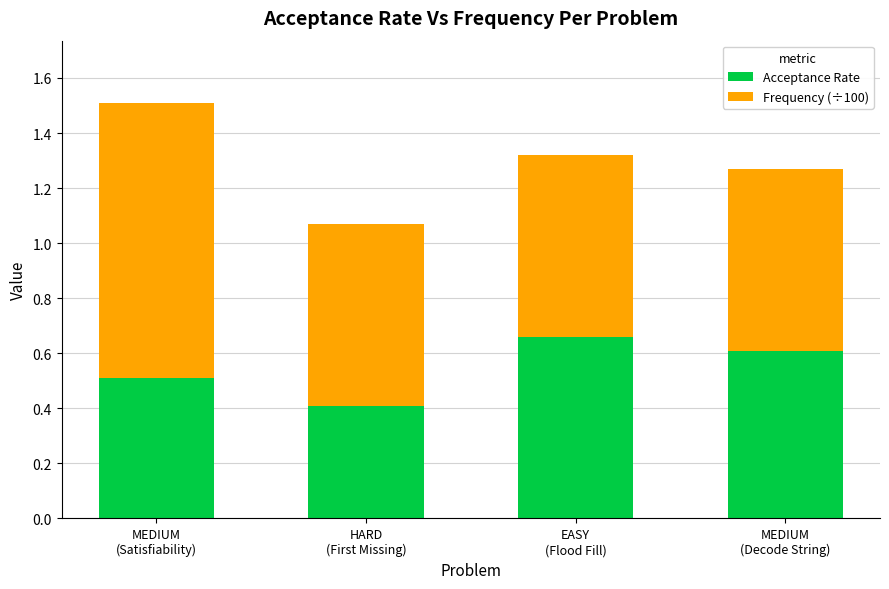

What is the average value of the Acceptance Rate series?

0.5